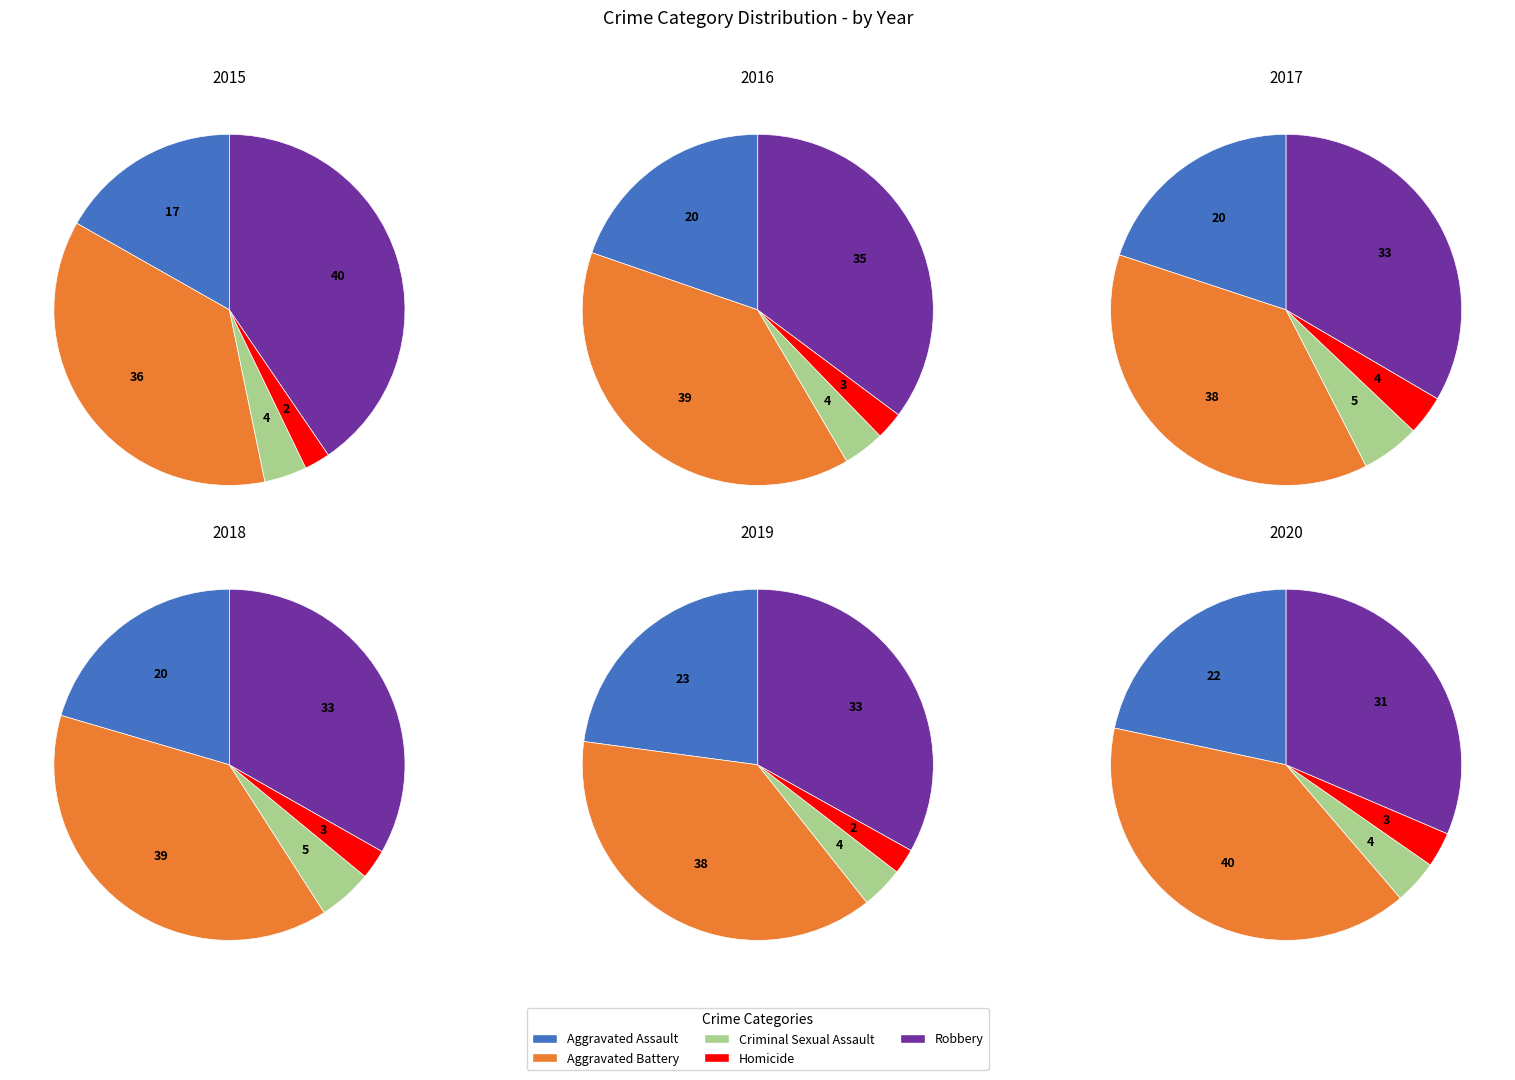

To the nearest percent, what is the difference between the Robbery and Homicide slice percentages?

31%